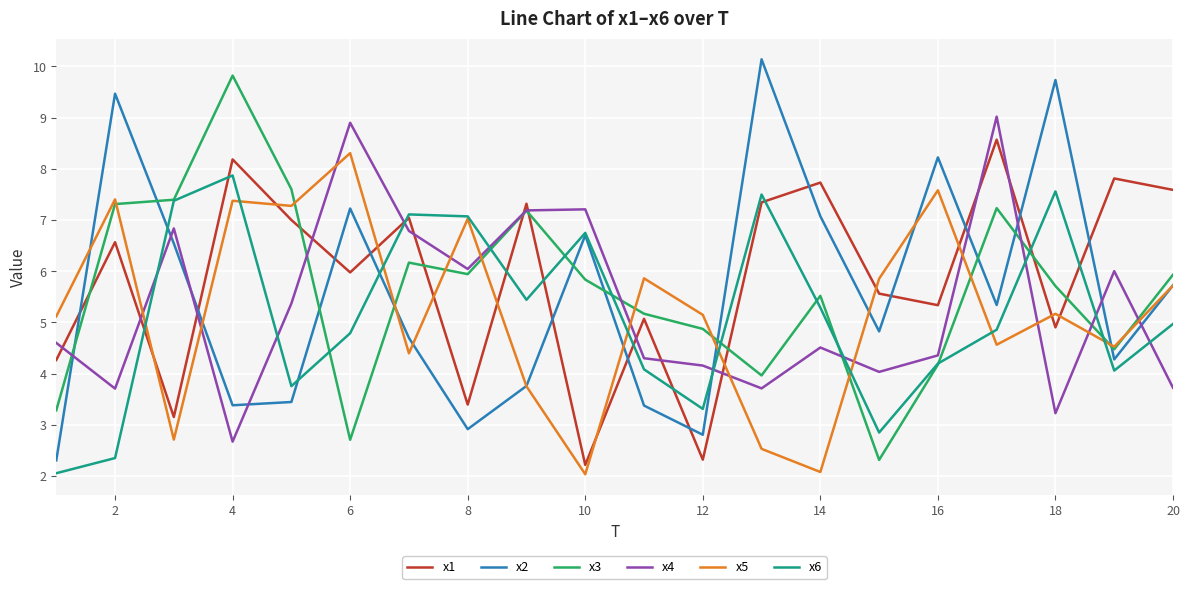

What is the maximum value shown in the chart?

10.1